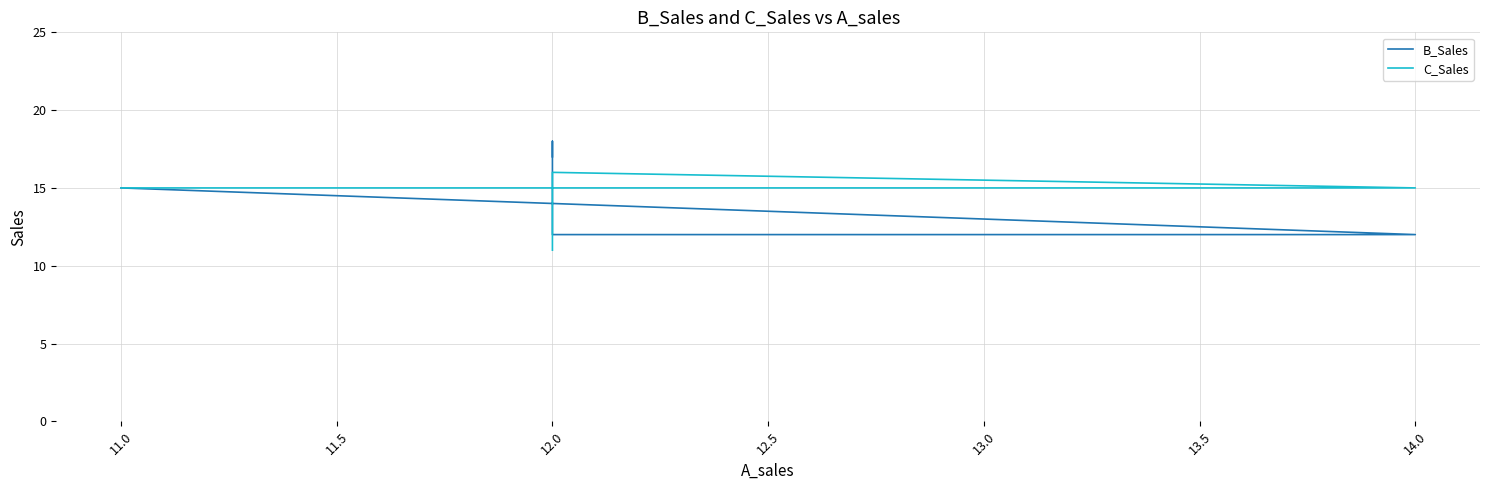

True or false: B_Sales and C_Sales intersect in this chart.

True